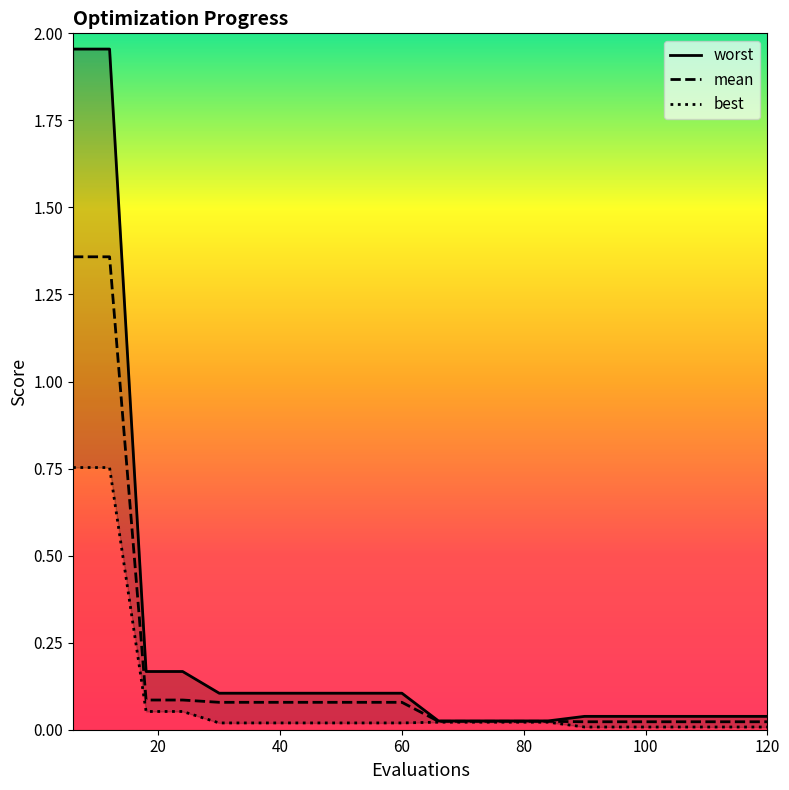

Where is best nearest to the value 0?

90